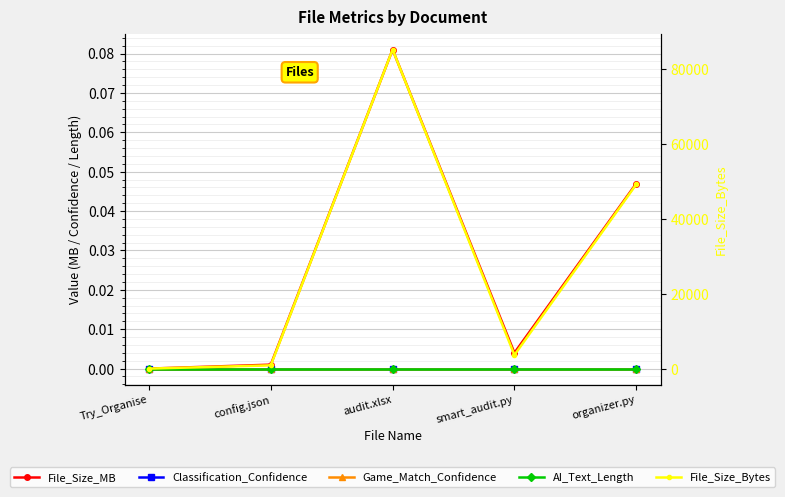

At how many categories does at least one series exceed 49216?

2